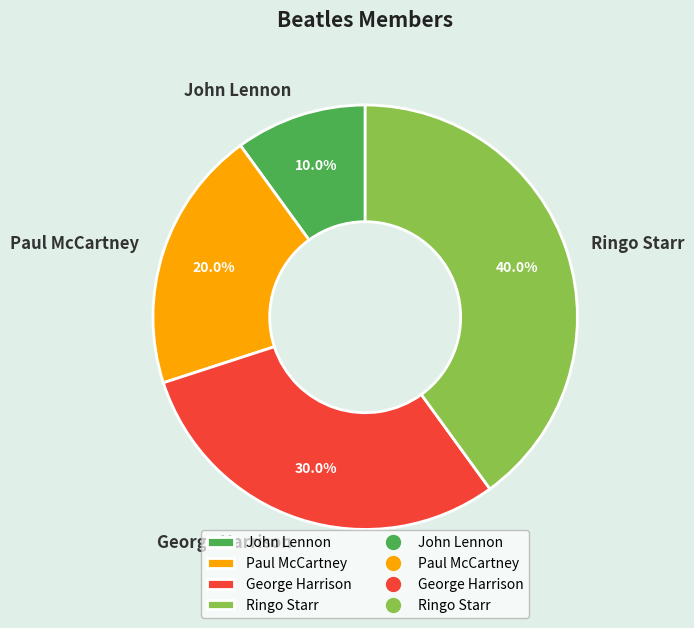

Does Paul McCartney represent more than half of the total?

No